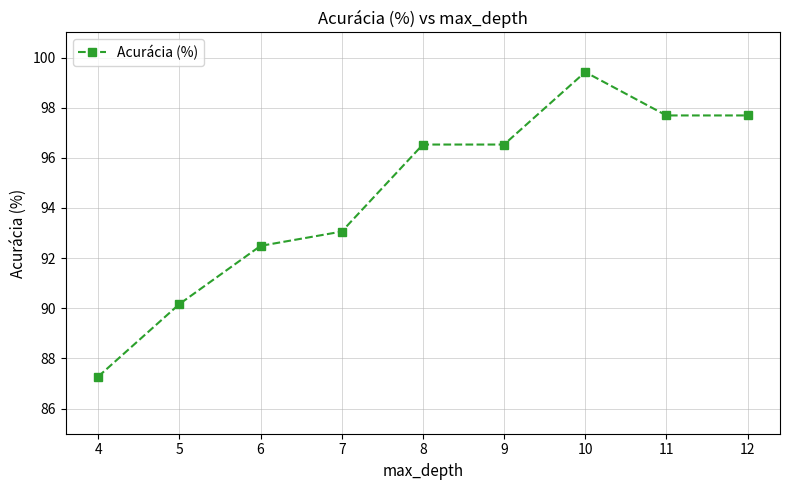

True or false: there are more than 0 points higher than both neighbors.

True